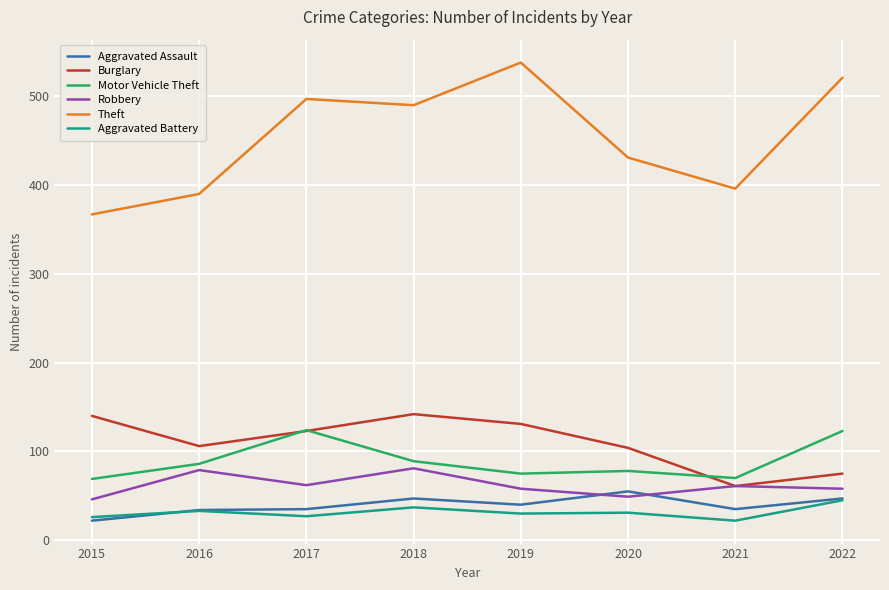

What is the average value of the Theft series?

454